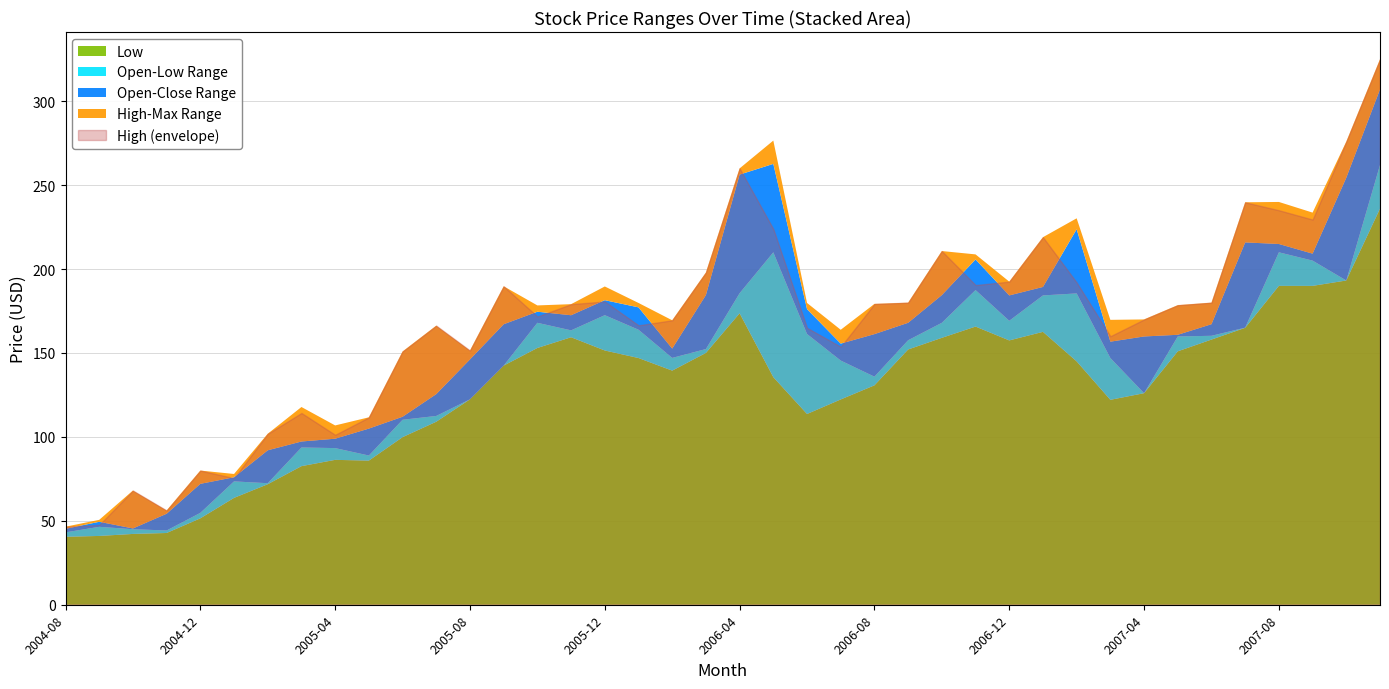

At which category does Close reach its first local valley?

2004-09